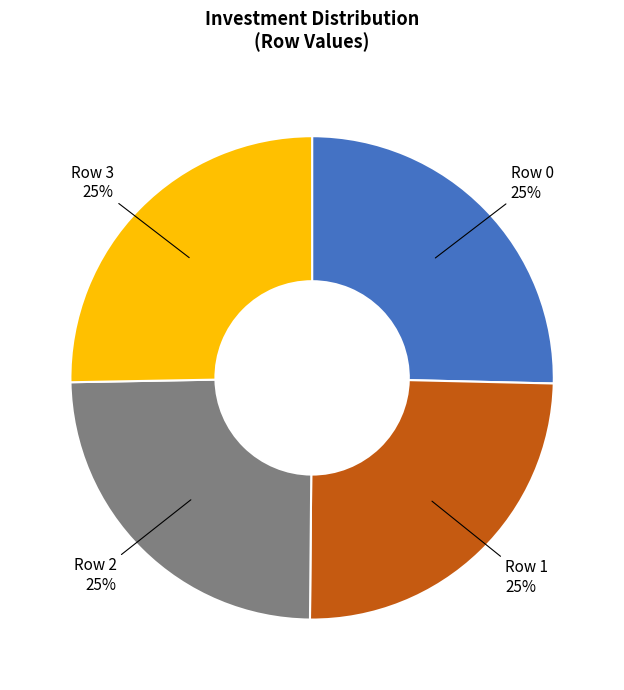

Is there any slice that represents more than half of the pie?

No